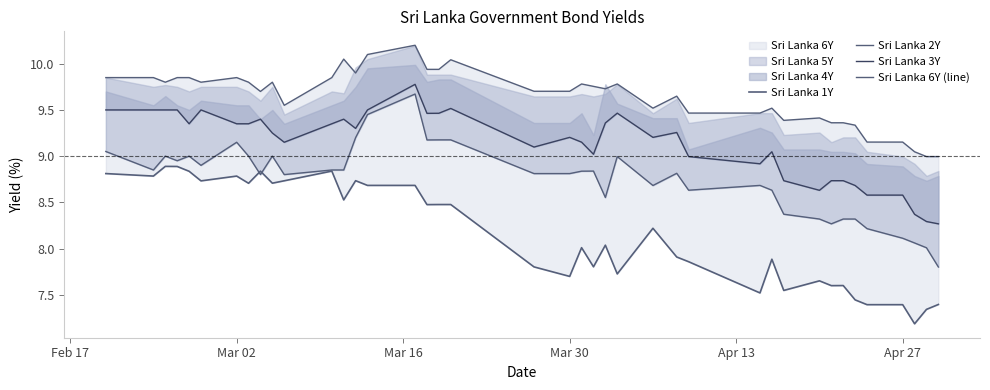

Reading left to right, transcribe all the data shown in this chart.

Sri Lanka 1Y: 8.8	8.8	8.9	8.9	8.8	8.7	8.8	8.7	8.8	8.7	8.7	8.8	8.5	8.7	8.7	8.7	8.5	8.5	8.5	7.8	7.7	8.0	7.8	8.0	7.7	8.2	7.9	7.9	7.5	7.9	7.5	7.7	7.6	7.6	7.4	7.4	7.4	7.2	7.3	7.4
Sri Lanka 2Y: 9.1	8.8	9.0	8.9	9.0	8.9	9.2	9.0	8.8	9.0	8.8	8.8	8.8	9.2	9.4	9.7	9.2	9.2	9.2	8.8	8.8	8.8	8.8	8.6	9.0	8.7	8.8	8.6	8.7	8.6	8.4	8.3	8.3	8.3	8.3	8.2	8.1	8.1	8.0	7.8
Sri Lanka 3Y: 9.5	9.5	9.5	9.5	9.3	9.5	9.3	9.3	9.4	9.2	9.2	9.3	9.4	9.3	9.5	9.8	9.5	9.5	9.5	9.1	9.2	9.2	9.0	9.4	9.5	9.2	9.3	9.0	8.9	9.0	8.7	8.6	8.7	8.7	8.7	8.6	8.6	8.4	8.3	8.3
Sri Lanka 6Y (line): 9.8	9.8	9.8	9.8	9.8	9.8	9.8	9.8	9.7	9.8	9.6	9.8	10.1	9.9	10.1	10.2	9.9	9.9	10.0	9.7	9.7	9.8	9.8	9.7	9.8	9.5	9.6	9.5	9.5	9.5	9.4	9.4	9.4	9.4	9.3	9.2	9.2	9.0	9.0	9.0